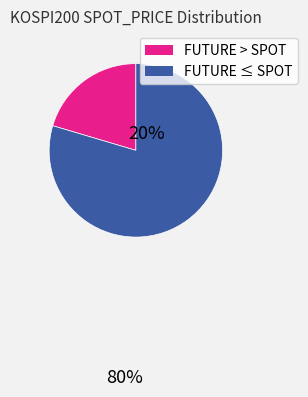

Is there any slice that represents more than half of the pie?

Yes